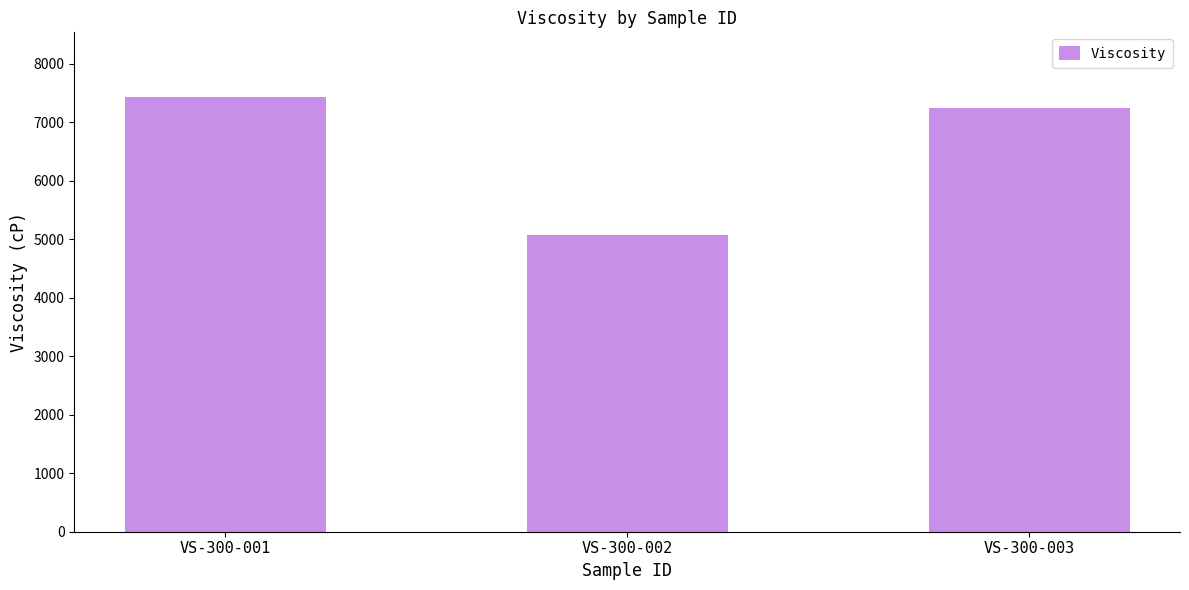

How many values are below 7247?

1